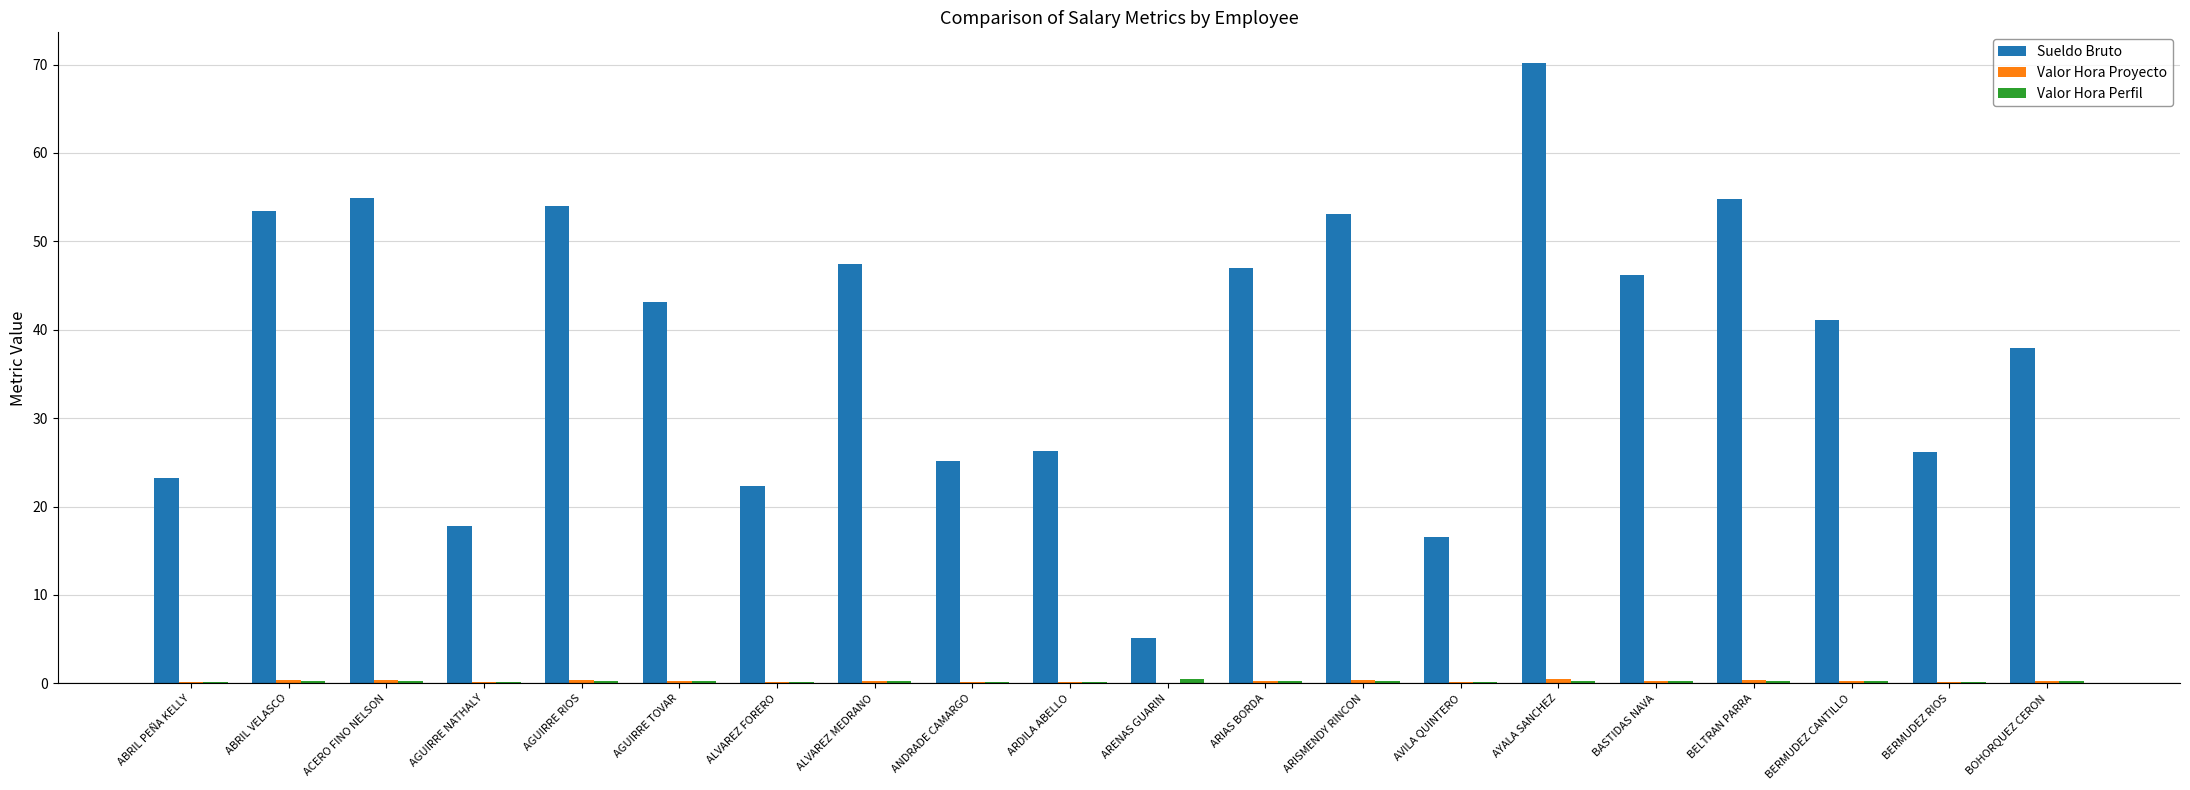

Which series changed the most between ALVAREZ FORERO and AYALA SANCHEZ?

Sueldo Bruto